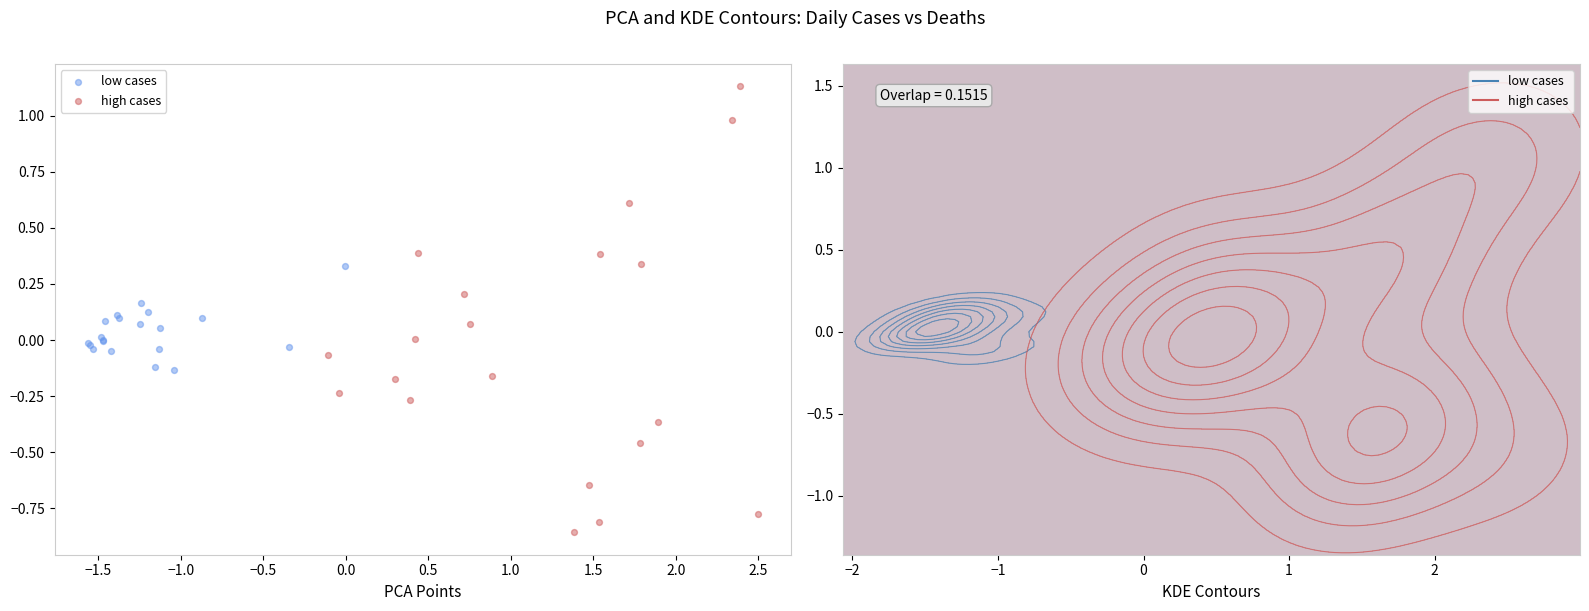

Which series has the largest Y range (max minus min)?

high cases